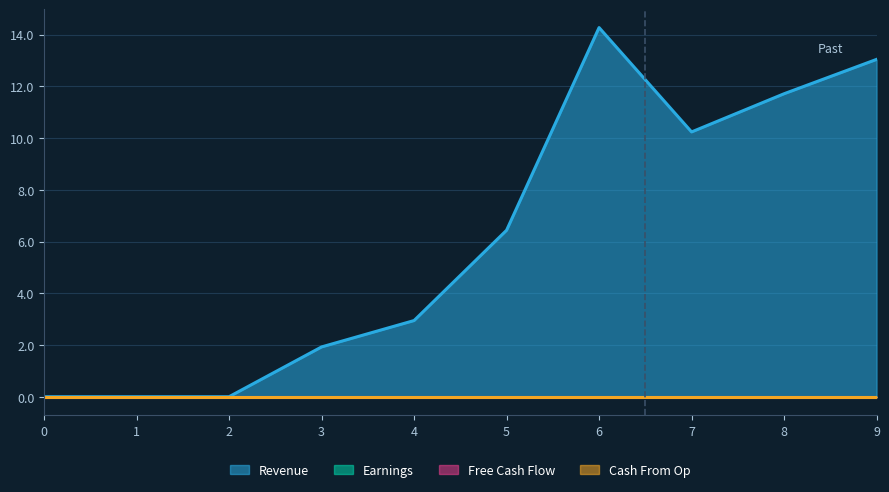

Which series has the largest total across all categories?

Revenue